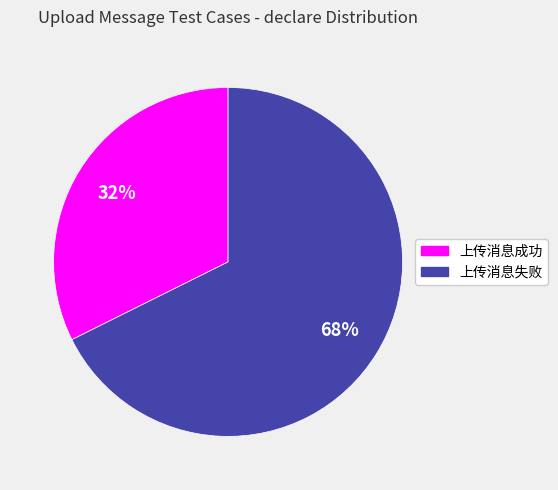

To the nearest percent, what is the average slice percentage?

50%